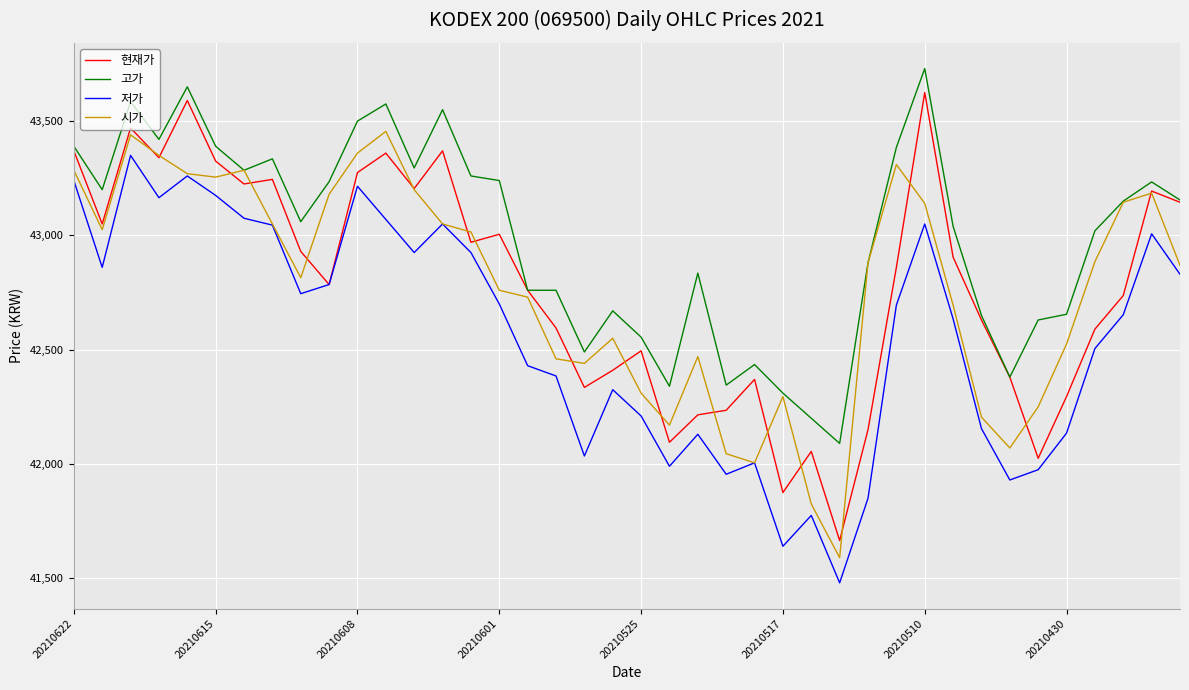

Which series has the largest total across all categories?

고가